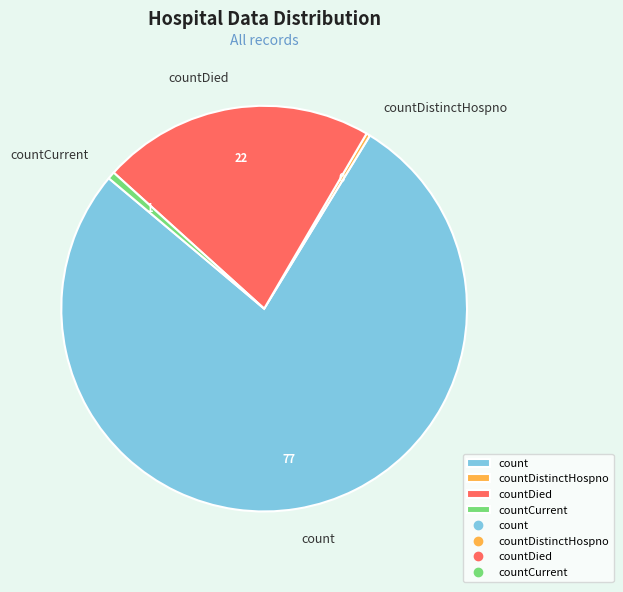

Does count represent more than half of the total?

Yes